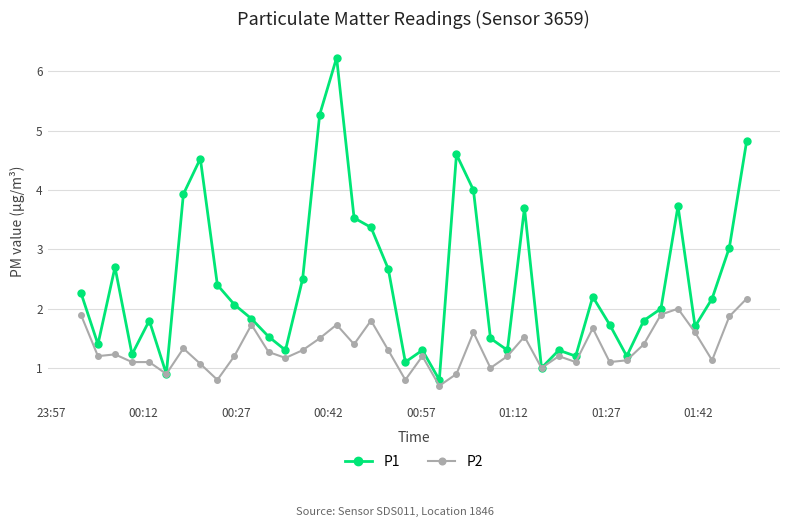

How many interior local valleys does the P1 series have?

11